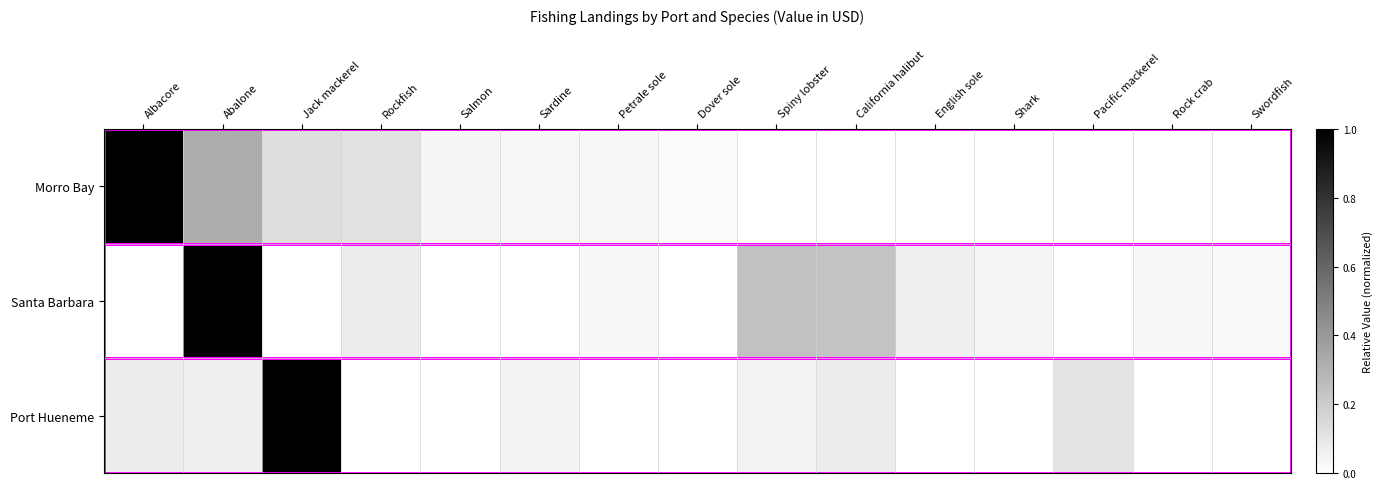

Which has a higher value, Abalone or Sardine?

Abalone